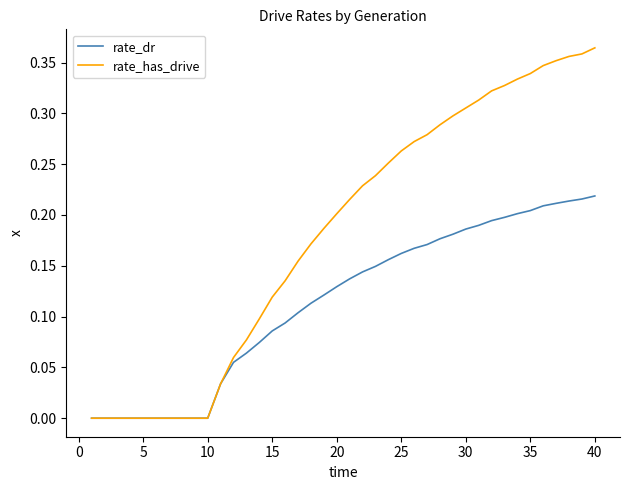

Which series has the largest total across all categories?

rate_has_drive